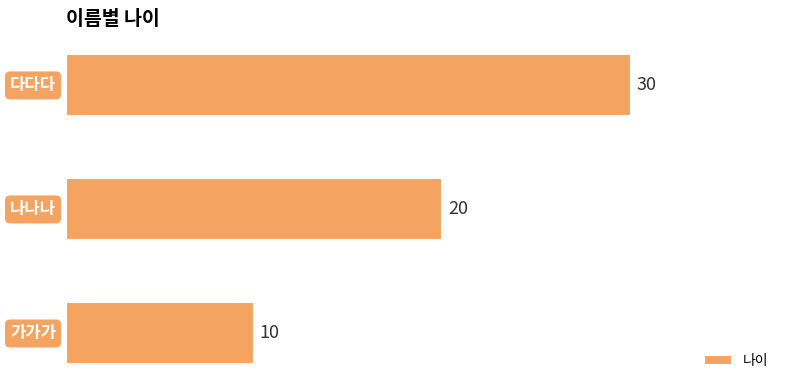

What is the smallest value displayed?

10